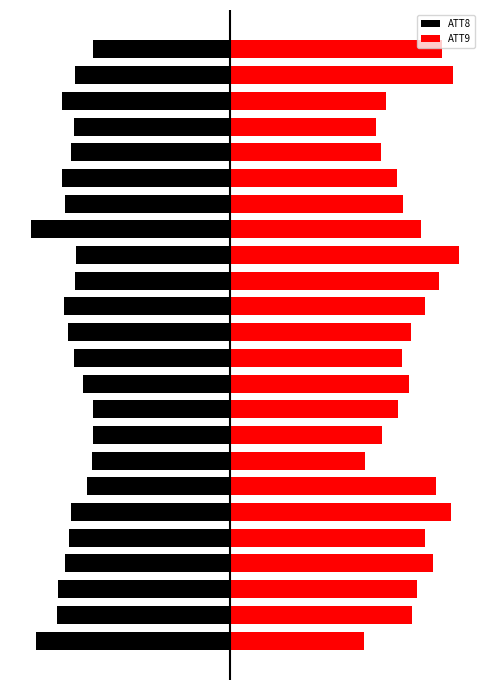

What is the difference between the highest and lowest values at 2?

32.0